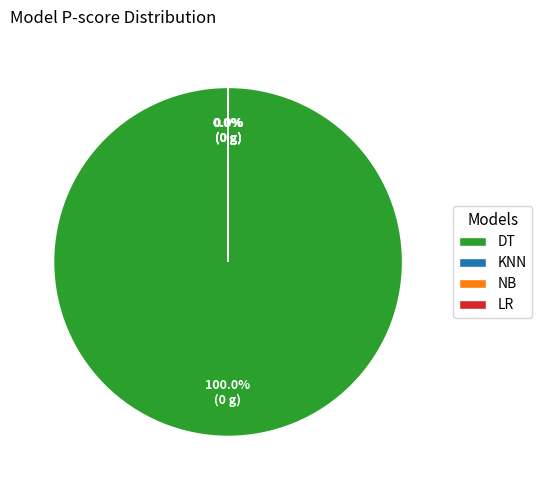

What is the largest slice in the pie chart?

DT